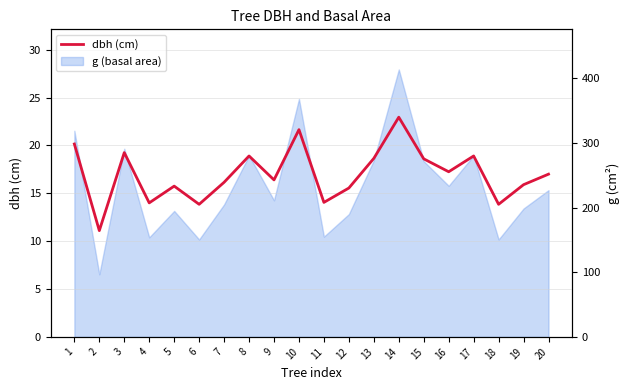

List the labels in order of value, smallest first.

2, 6, 18, 4, 11, 12, 5, 19, 7, 9, 20, 16, 15, 13, 8, 17, 3, 1, 10, 14